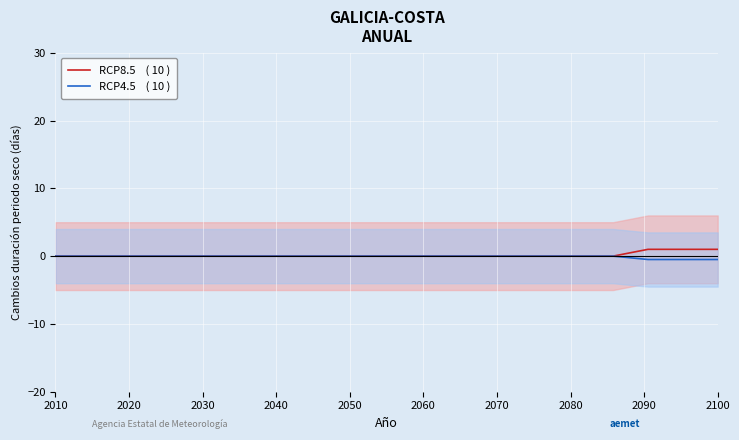

Is the value of RCP4.5    ( 10 ) at 19 greater than the value of RCP8.5    ( 10 ) at 2030?

No